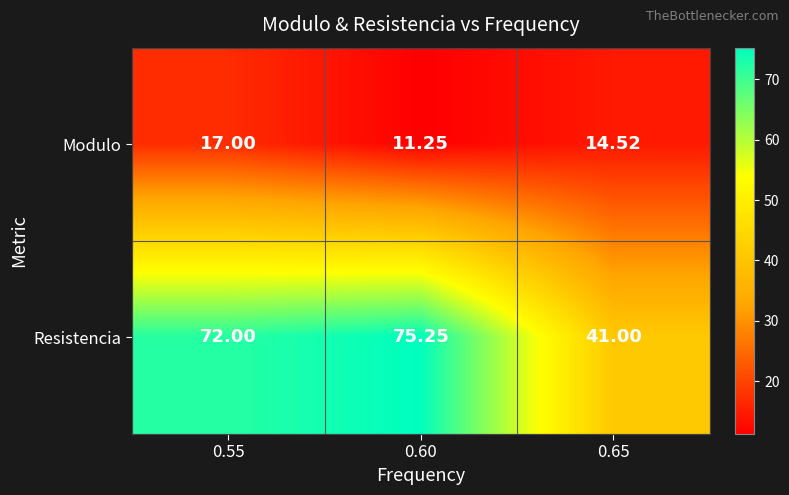

Which series has the widest spread of values?

Resistencia